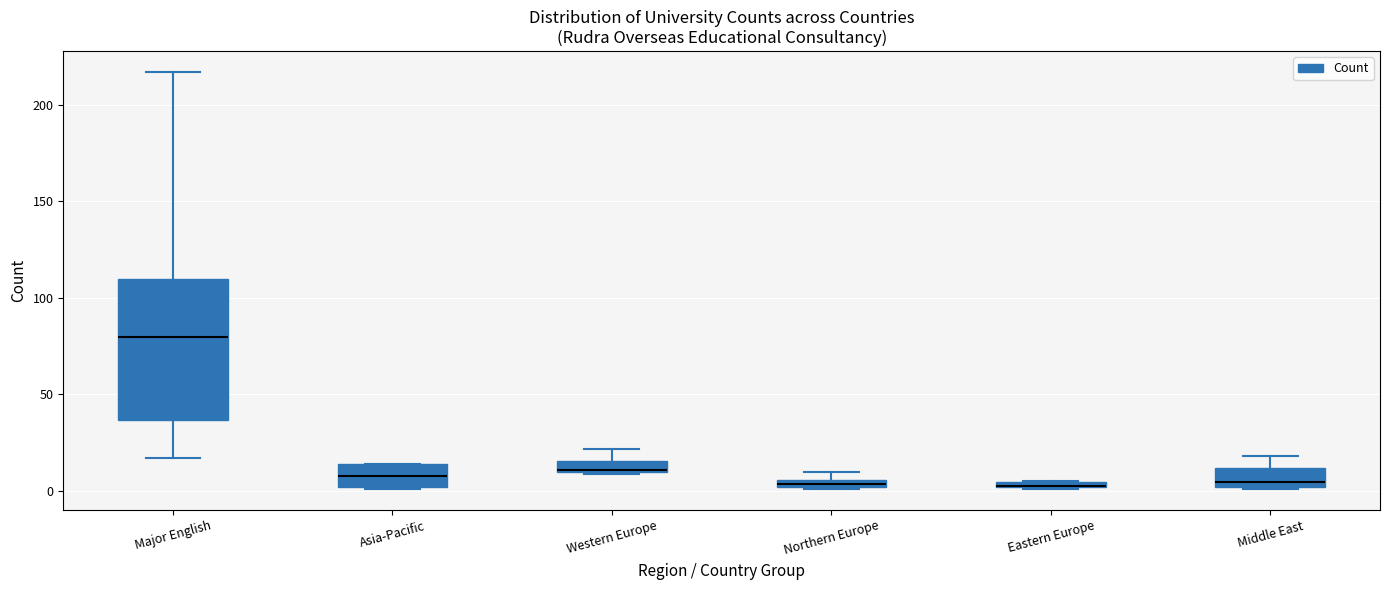

Which box is the tallest, from its lower edge to its upper edge?

Major English